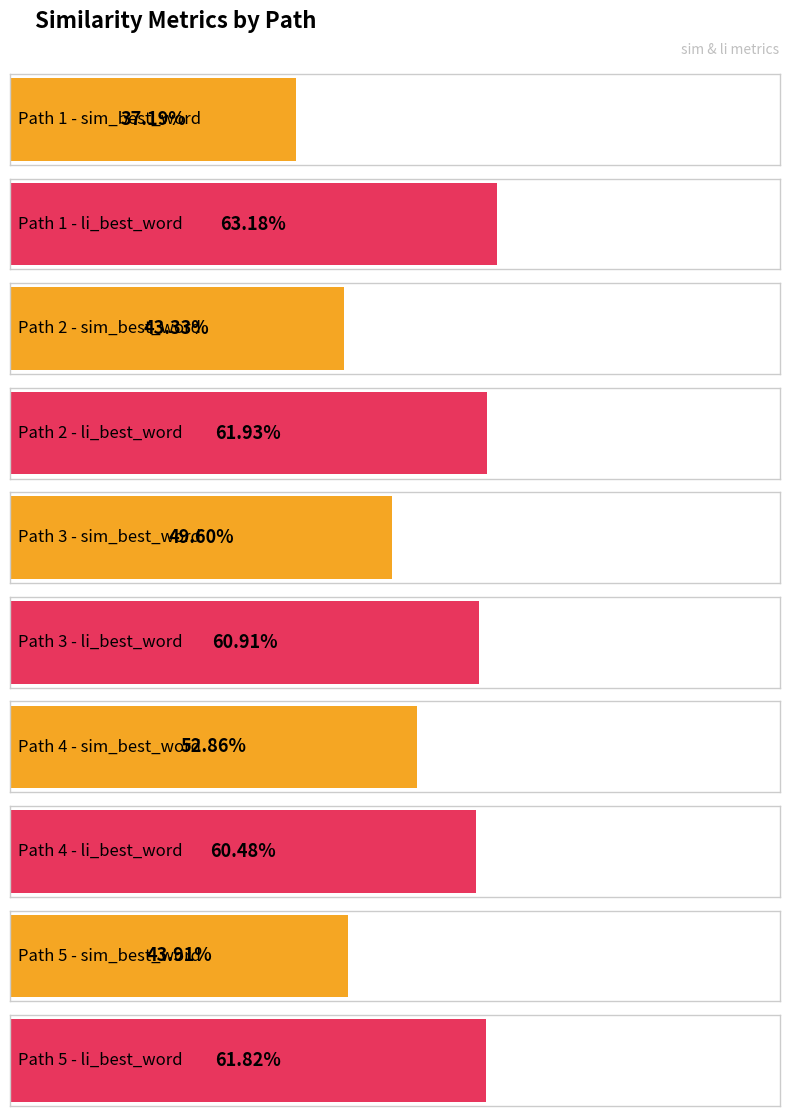

Rank the series at 5 from lowest to highest value.

sim_best_word, li_best_word